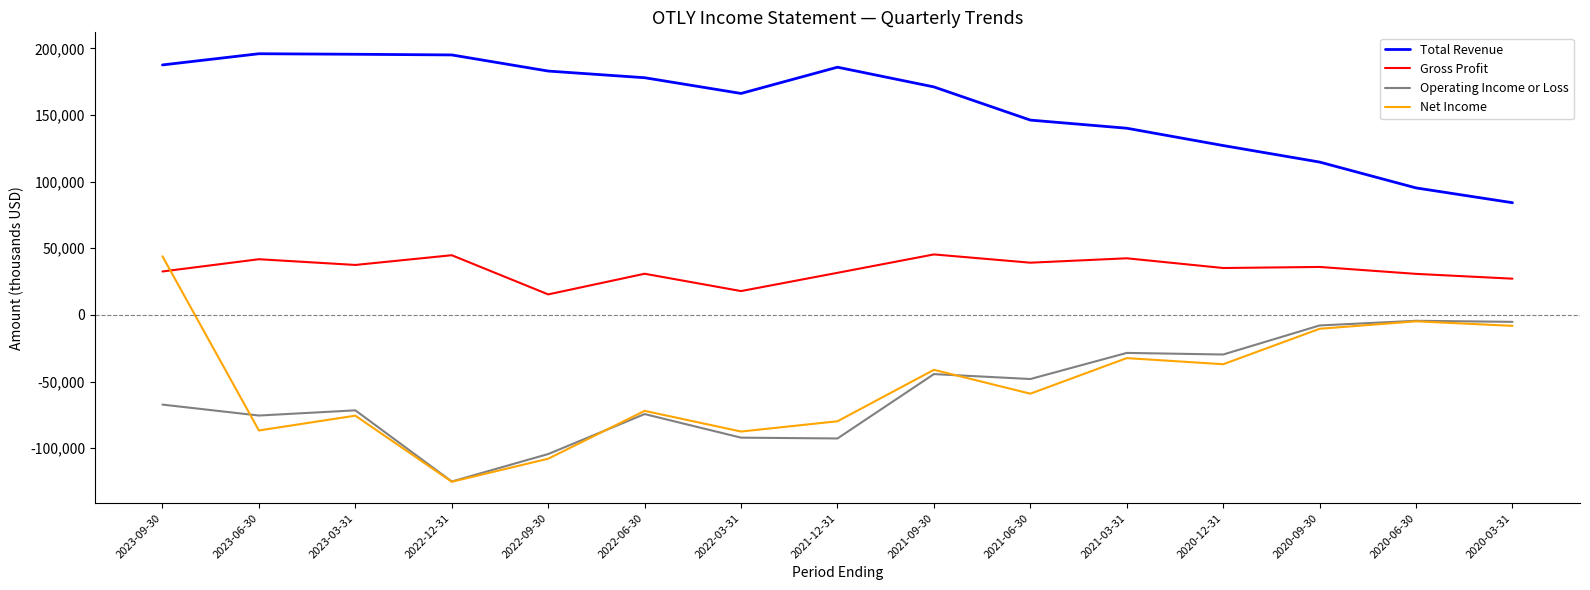

In Total Revenue, how many points are lower than both neighbors (excluding endpoints)?

1